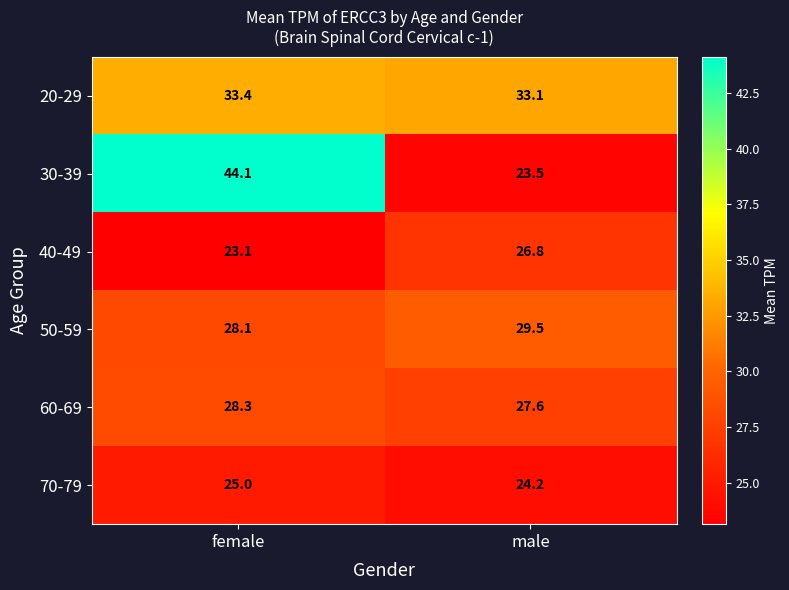

At which category is the sum across all series the highest?

female